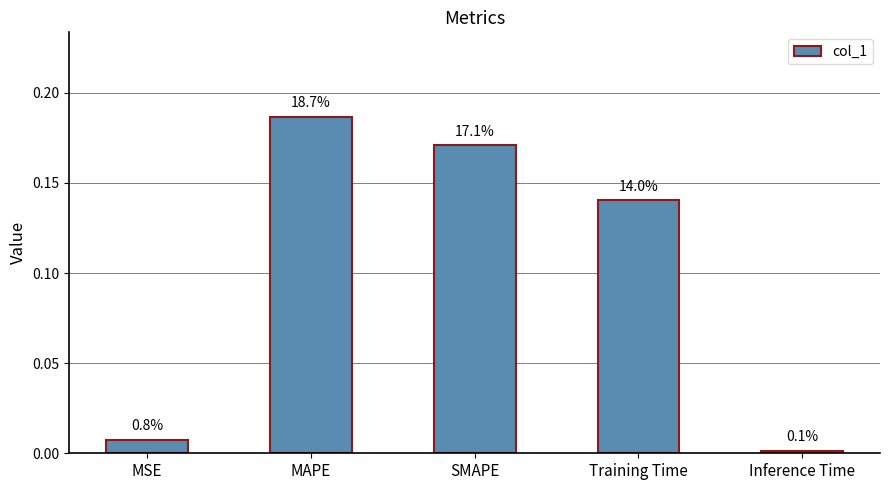

What is the difference between the second highest and minimum values?

0.2